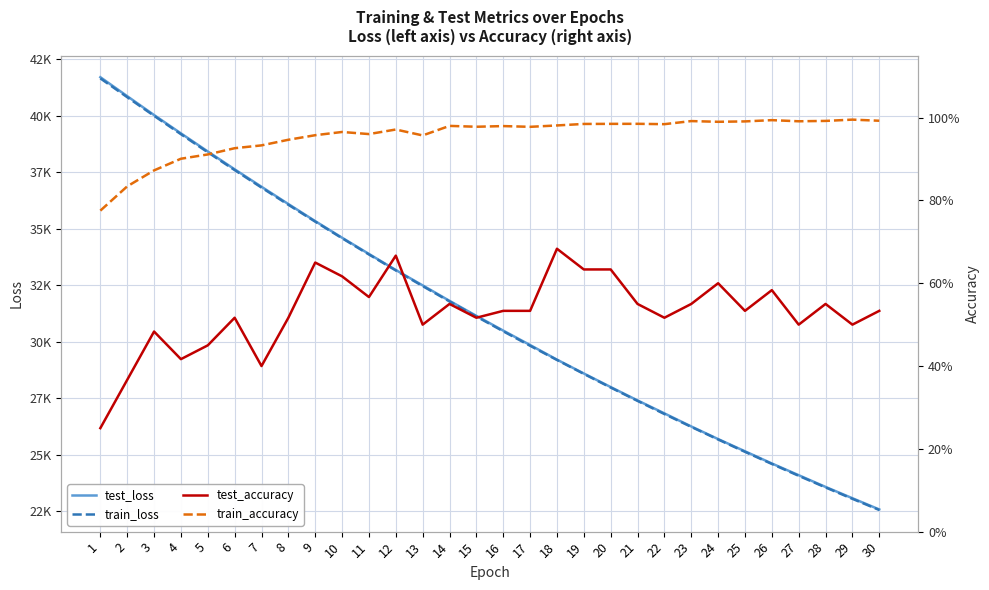

What is the minimum value for test_loss?

22569.3